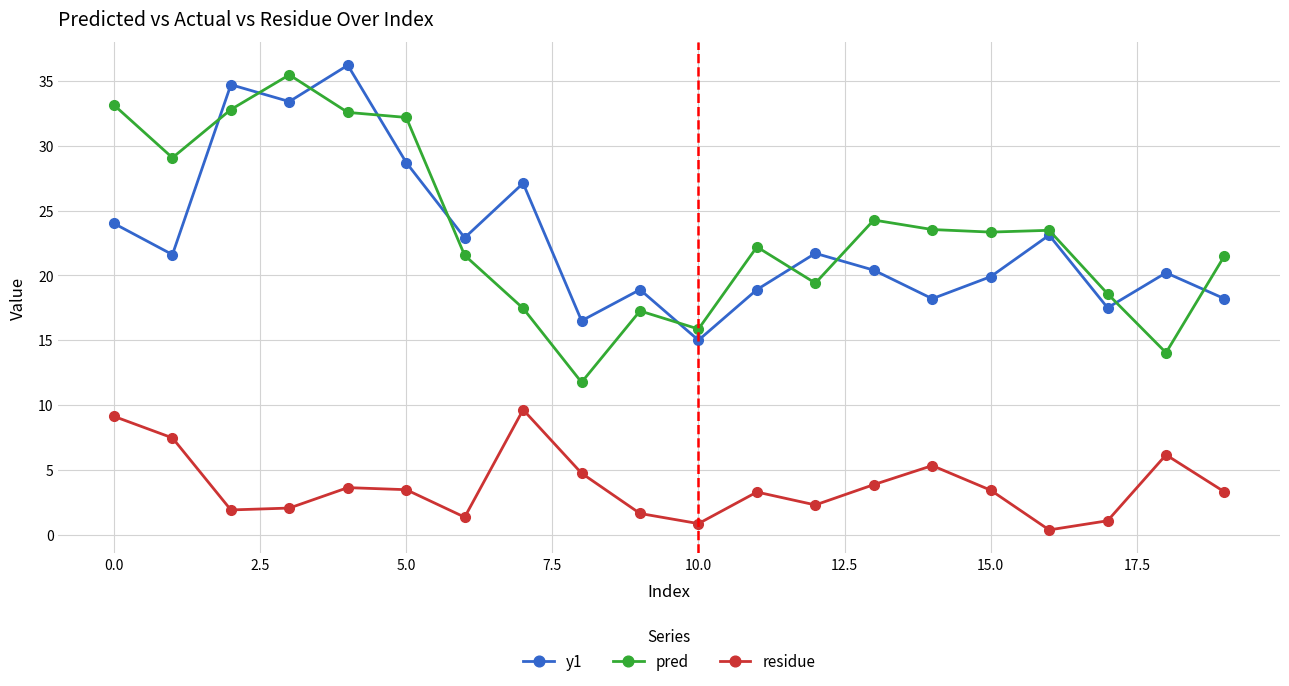

What is the value of the y1 point at the 10th from the left?

18.9